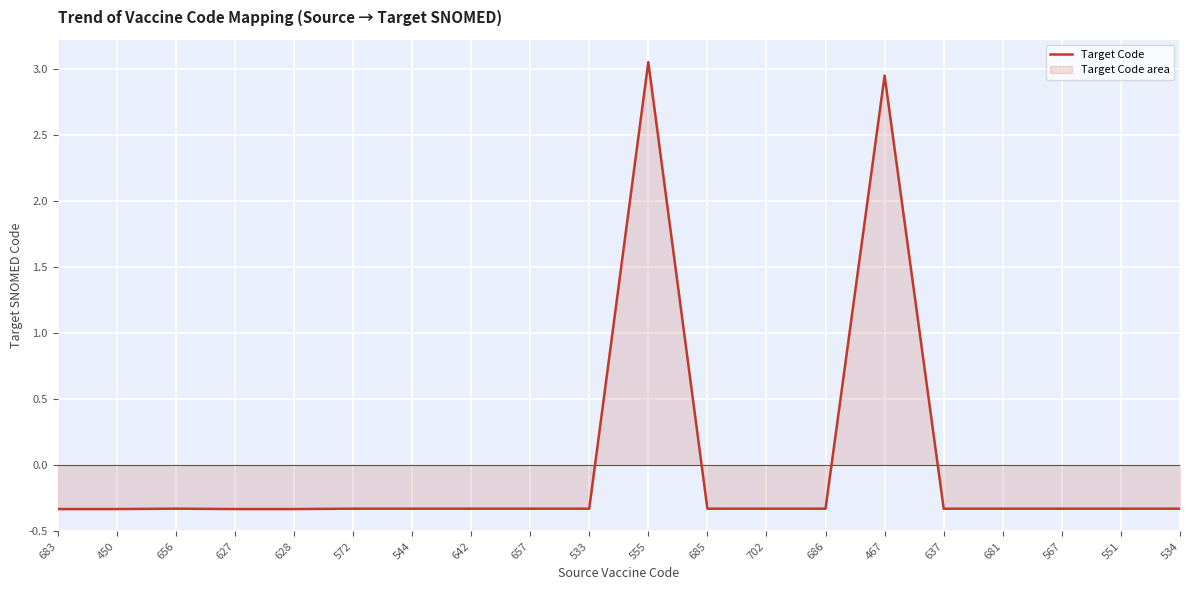

What value does the data have at 656?

-0.3